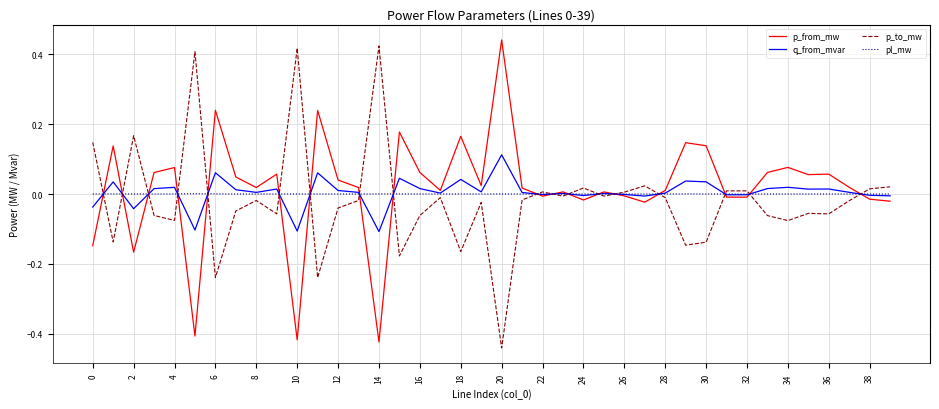

Which series ends up on top after the final intersection of p_to_mw and p_from_mw?

p_to_mw